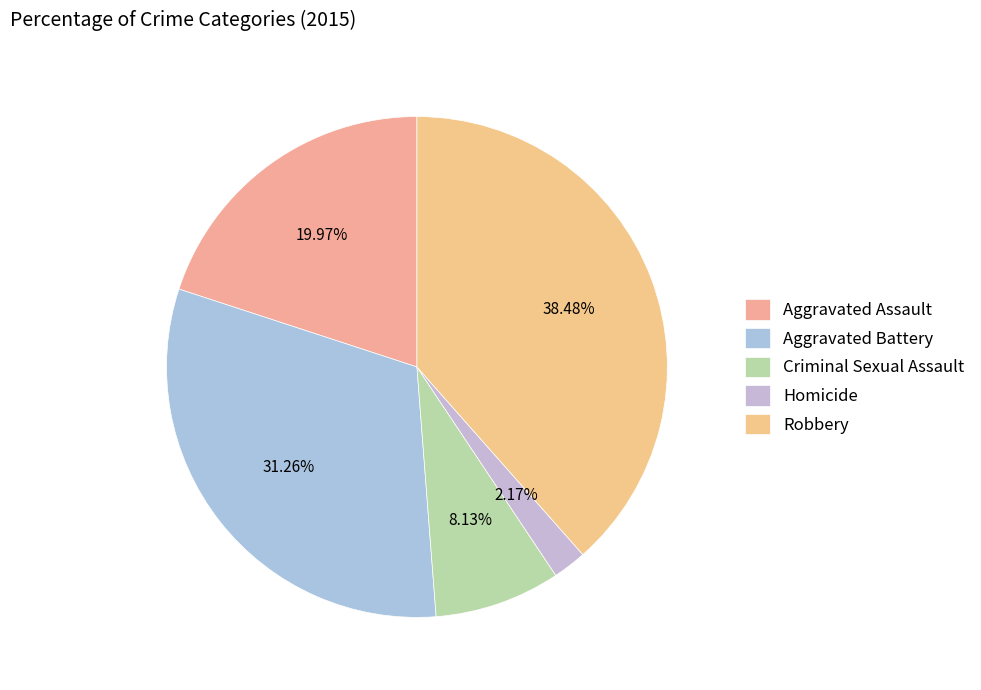

Is Aggravated Battery the majority of the pie?

No